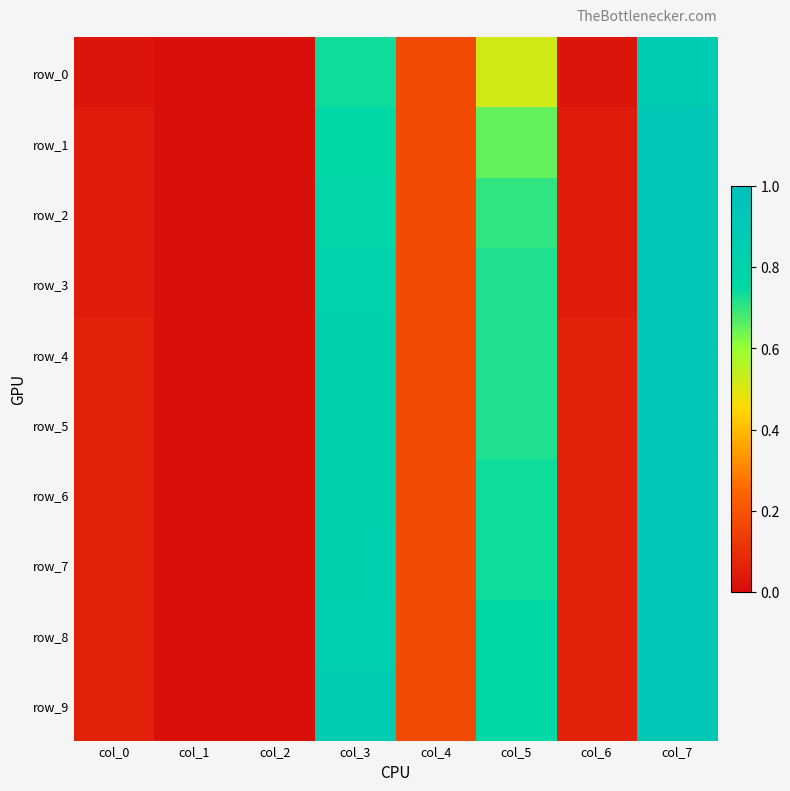

What is the total value across all series at col_3?

8.1